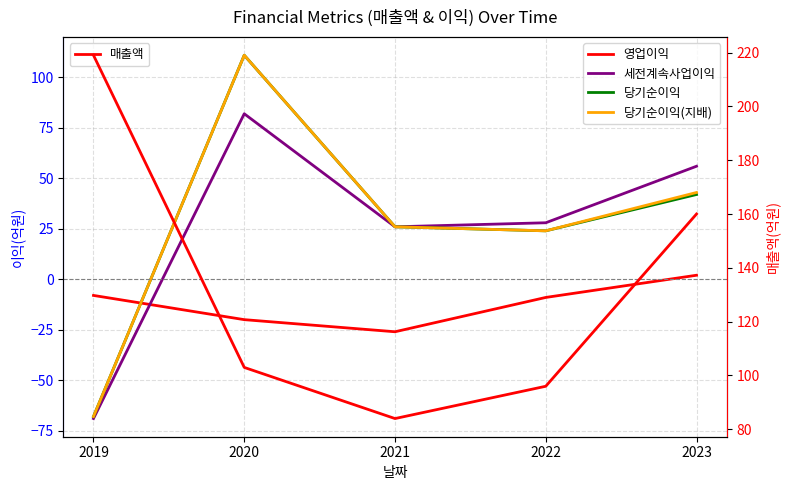

How many values in 당기순이익 are above zero?

4